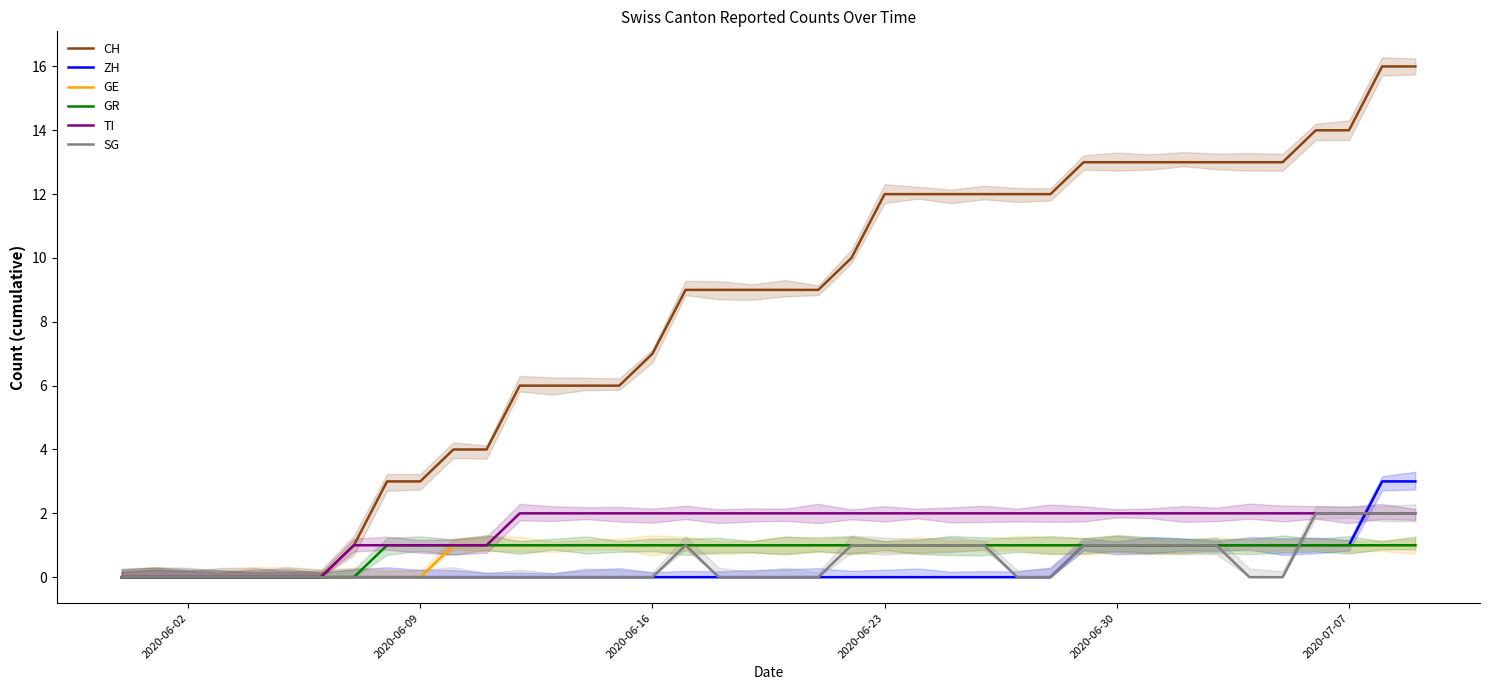

What is the label of the 16th point from the right?

24